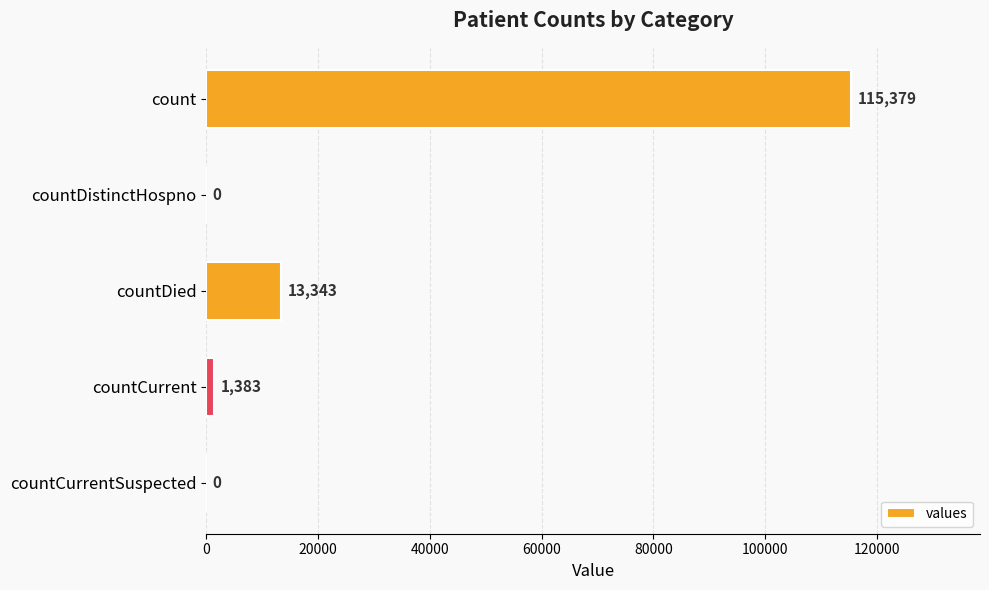

Reading bottom to top, transcribe all the data shown in this chart.

countCurrentSuspected=0	countCurrent=1383	countDied=13343	countDistinctHospno=0	count=115379